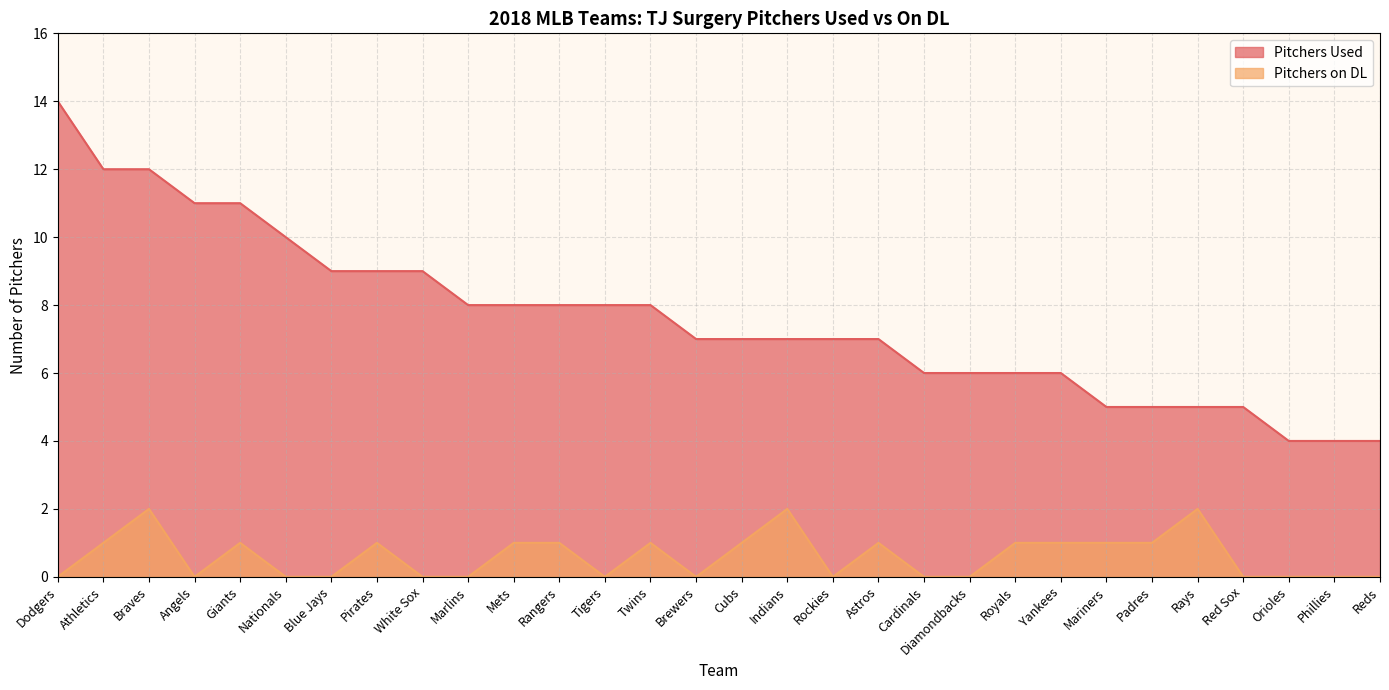

List the labels in order of Pitchers on DL value, largest first.

Braves, Indians, Rays, Athletics, Giants, Pirates, Mets, Rangers, Twins, Cubs, Astros, Royals, Yankees, Mariners, Padres, Dodgers, Angels, Nationals, Blue Jays, White Sox, Marlins, Tigers, Brewers, Rockies, Cardinals, Diamondbacks, Red Sox, Orioles, Phillies, Reds